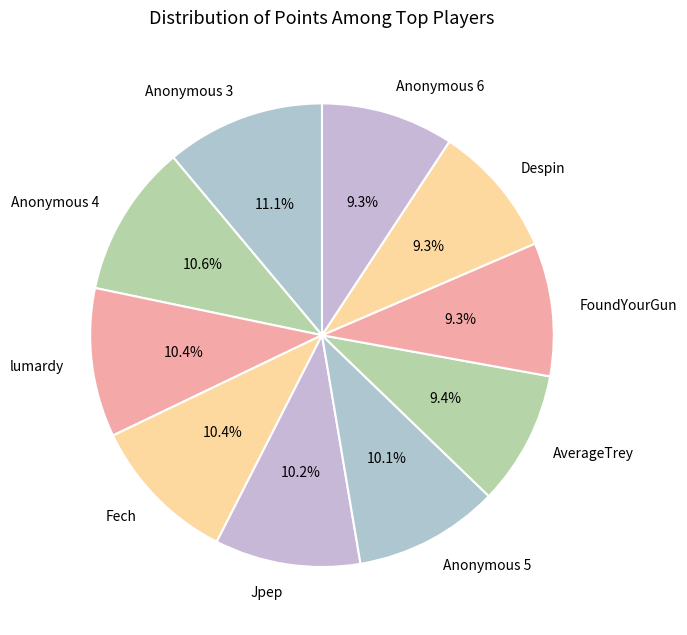

Does lumardy represent more than half of the total?

No